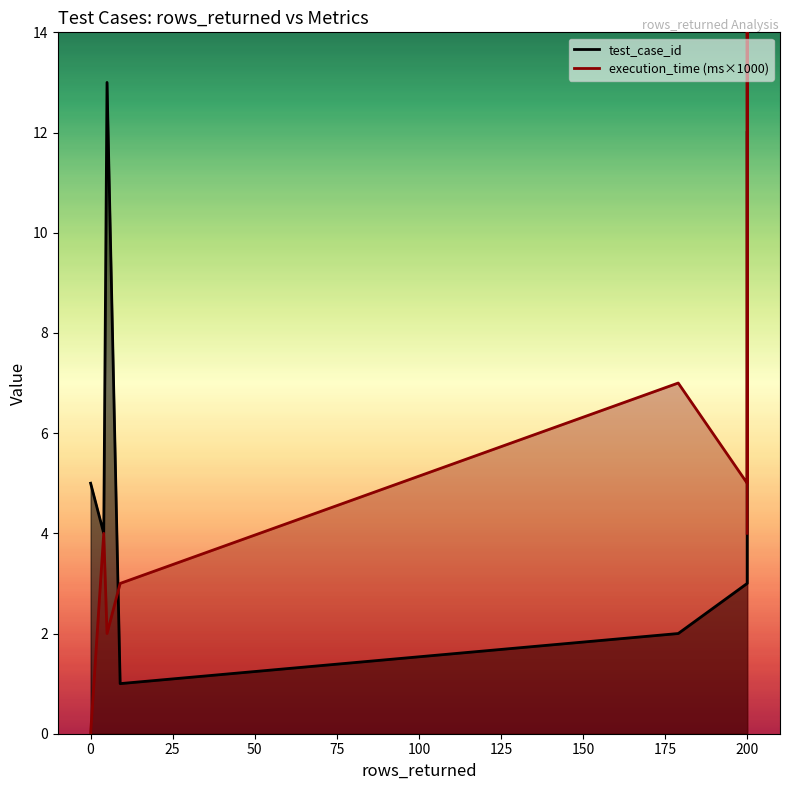

The execution_time series shows 0.0 at 200. True or false?

False